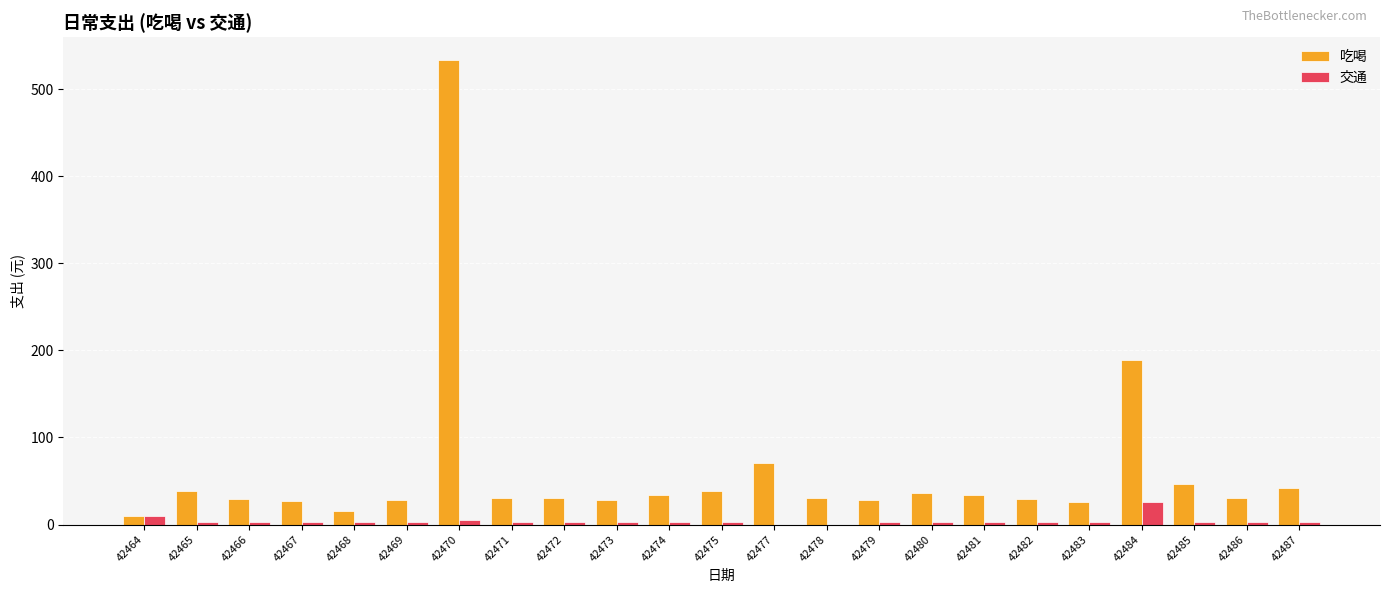

How many groups of bars are there?

23